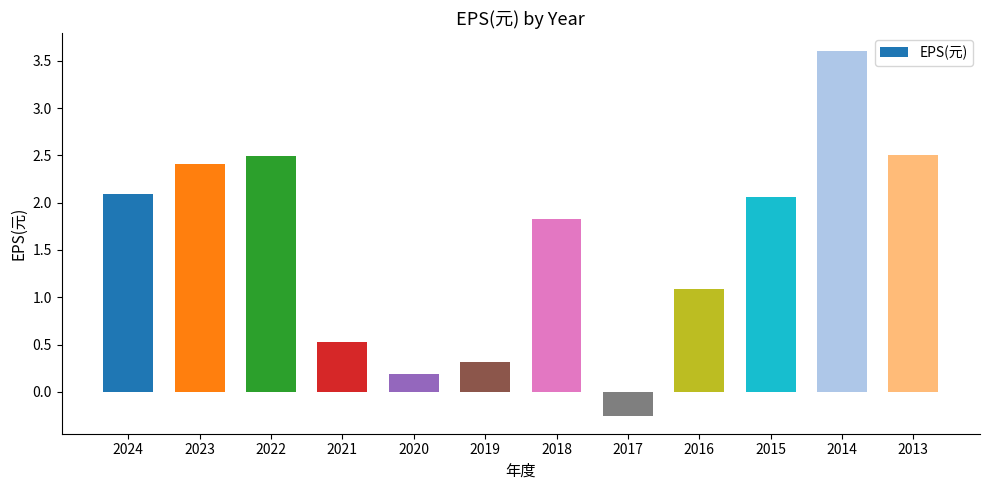

Reading left to right, list all the values displayed in this chart.

2.1	2.4	2.5	0.5	0.2	0.3	1.8	-0.2	1.1	2.1	3.6	2.5